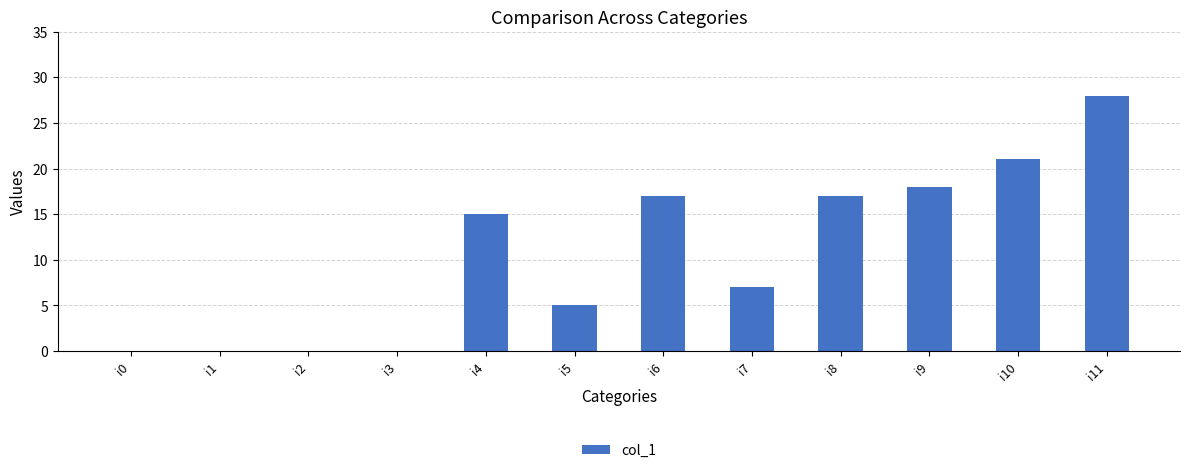

How many categories are shown in the chart?

12